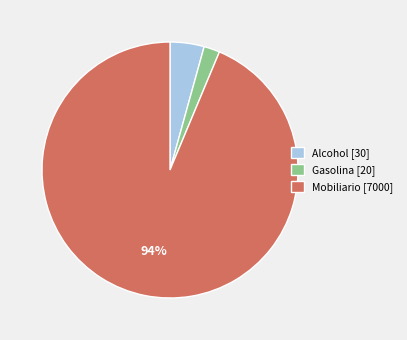

To the nearest percent, what is the average slice percentage?

33%